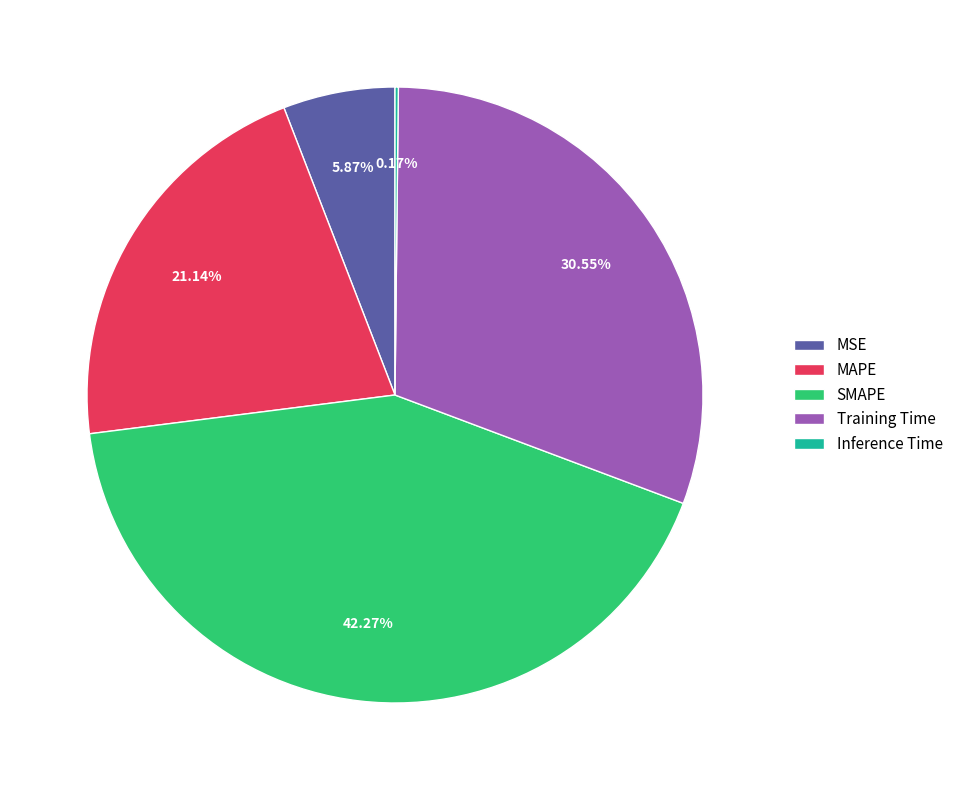

Which has a higher value, SMAPE or MSE?

SMAPE